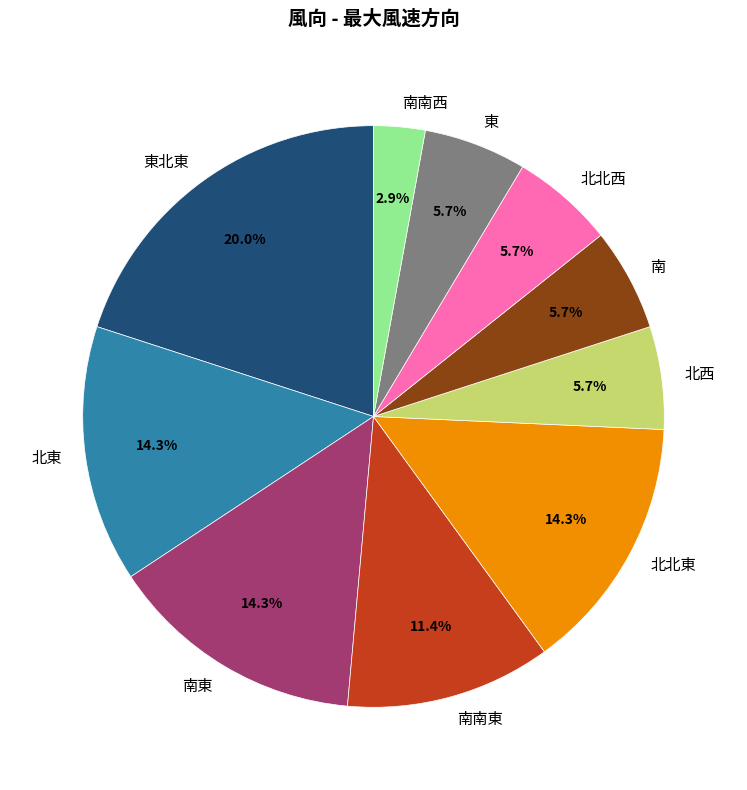

Which has a higher value, 北西 or 南南東?

南南東